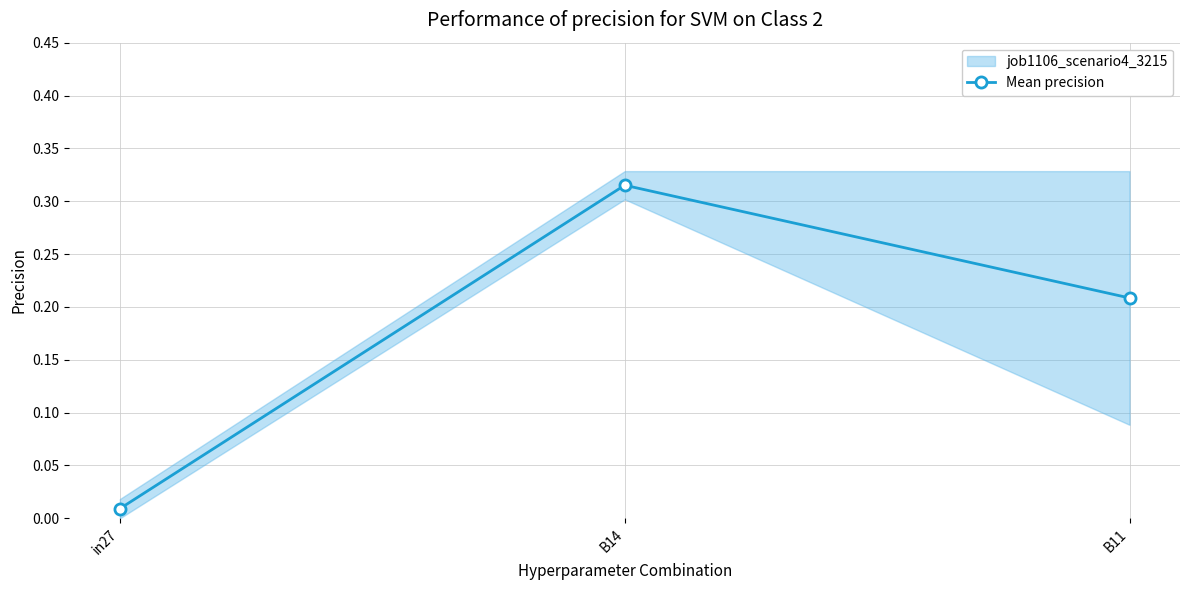

What is the value of the 3rd point from the left?

0.2